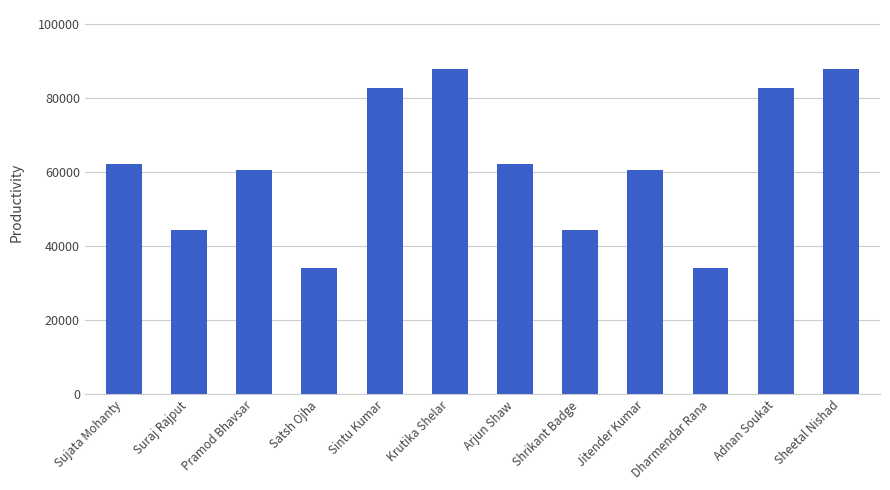

What is the average value?

61915